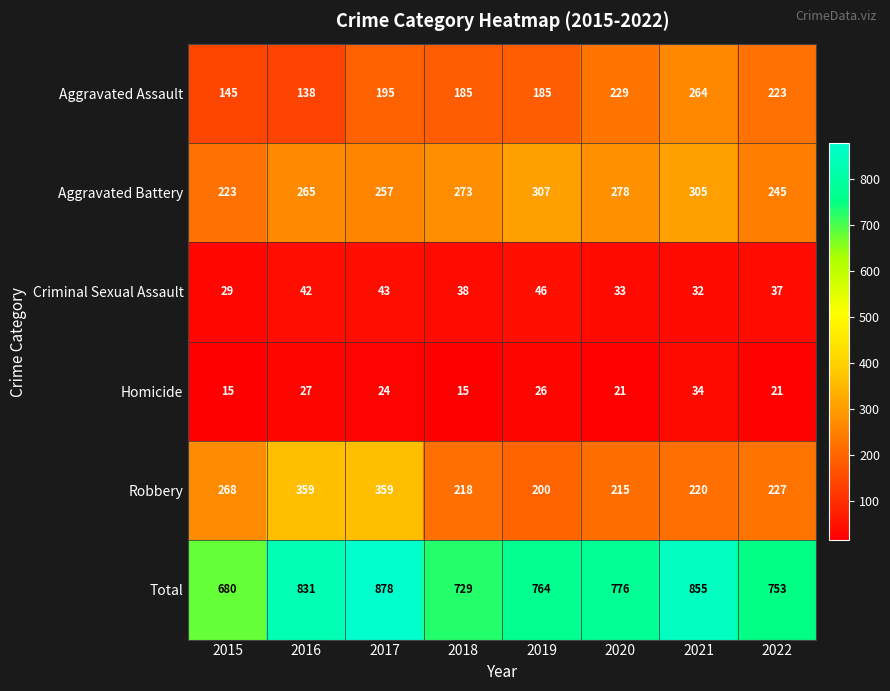

Where does the Total series first go above 776?

2016